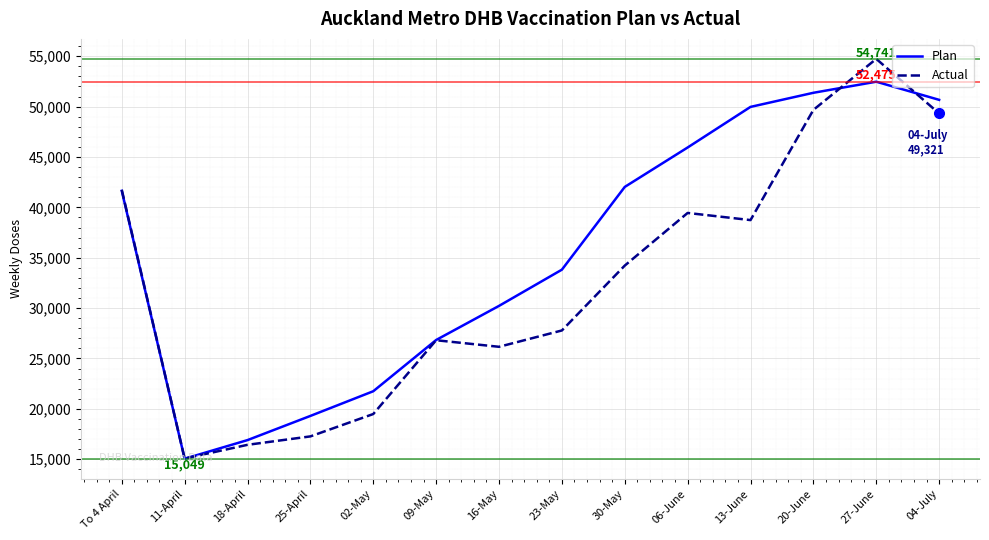

Which label corresponds to the largest value in the chart?

27-June